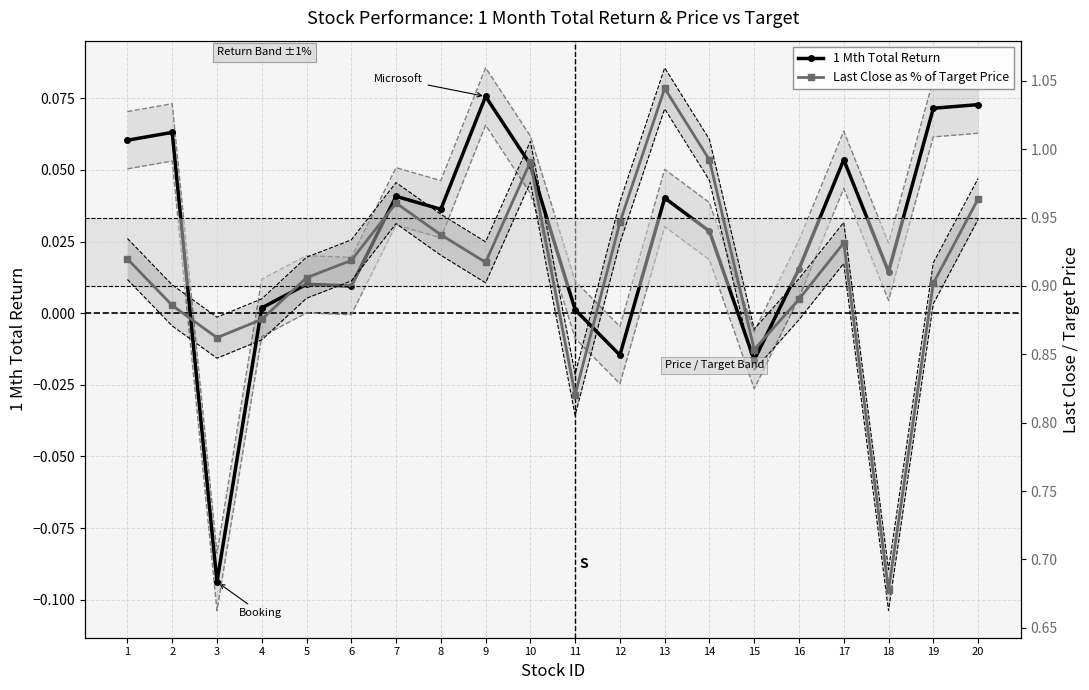

At 3, list the series in order from smallest to largest.

1 Mth Total Return, Last Close as % of Target Price